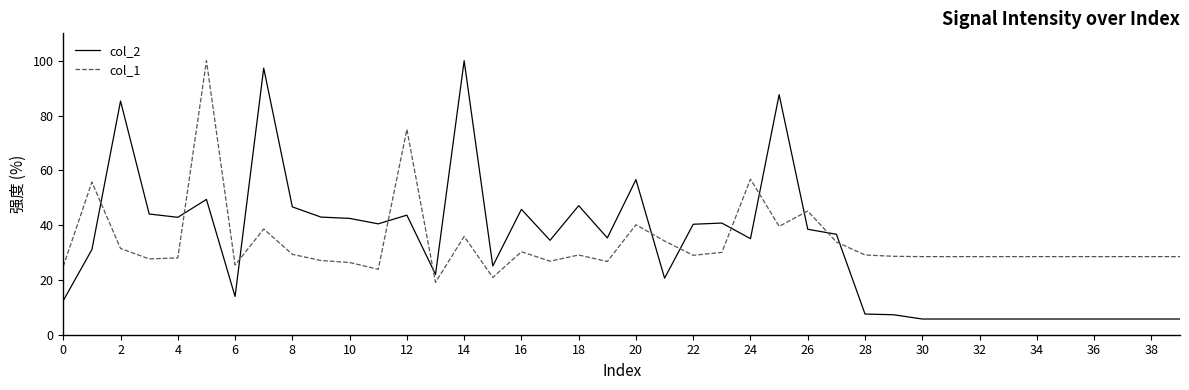

True or false: col_2 and col_1 cross at least once.

True